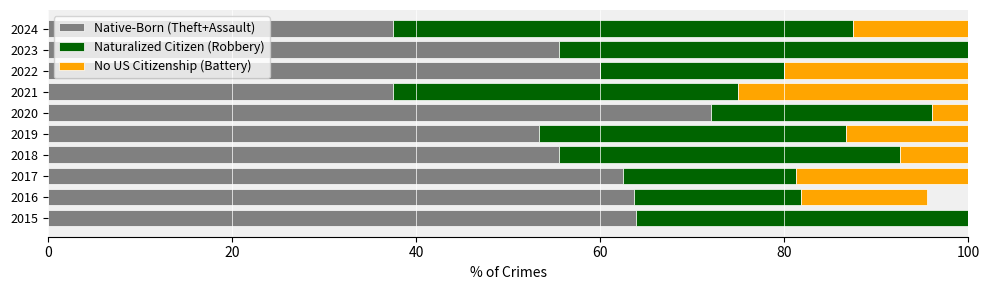

What is the total value across all series at 2016?

95.5